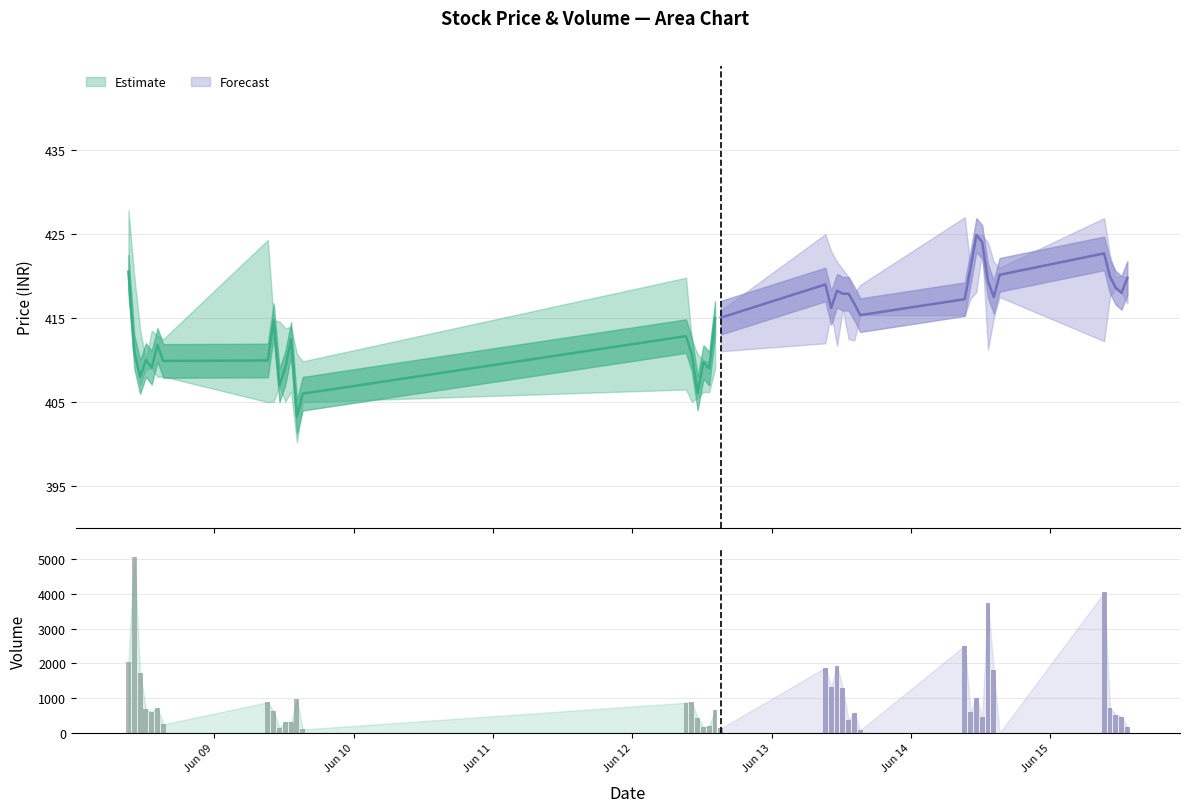

What is the difference between the maximum and minimum values in the Forecast series?

4043